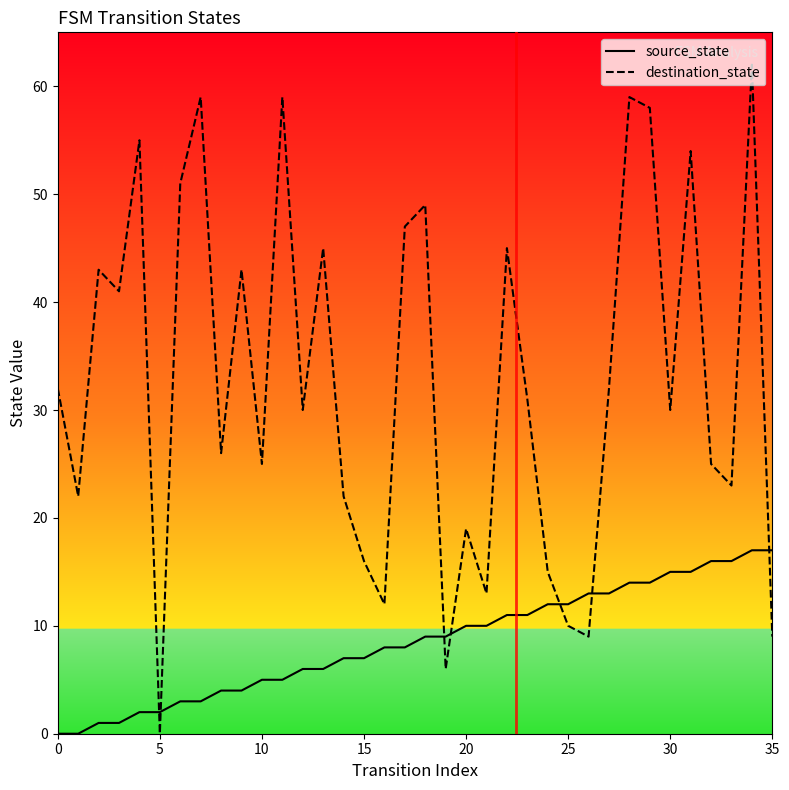

List the series in order of their peak value, highest first.

destination_state, source_state